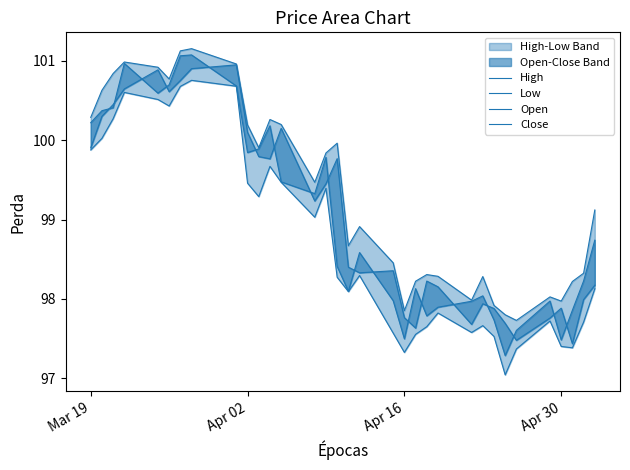

What are all the series names shown in the legend?

High, Low, Open, Close